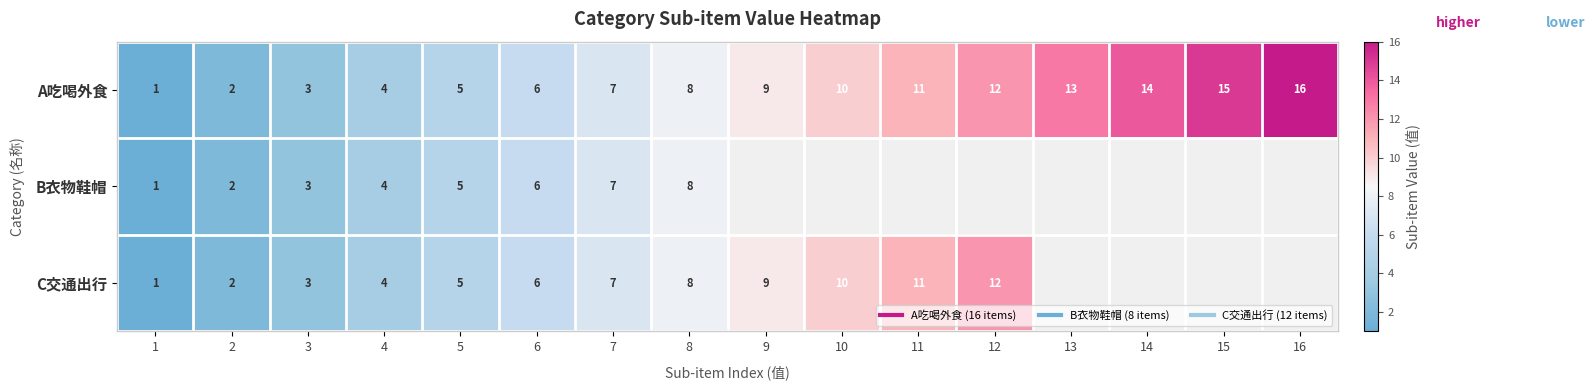

What is the lowest value of the B衣物鞋帽 series?

1.0